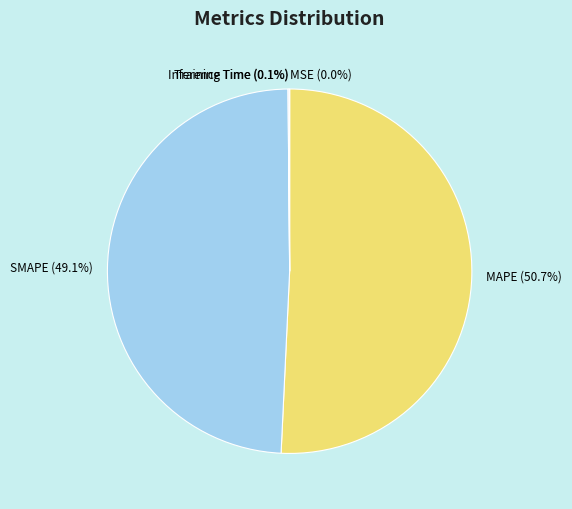

What portion of the pie excludes SMAPE?

50.9%